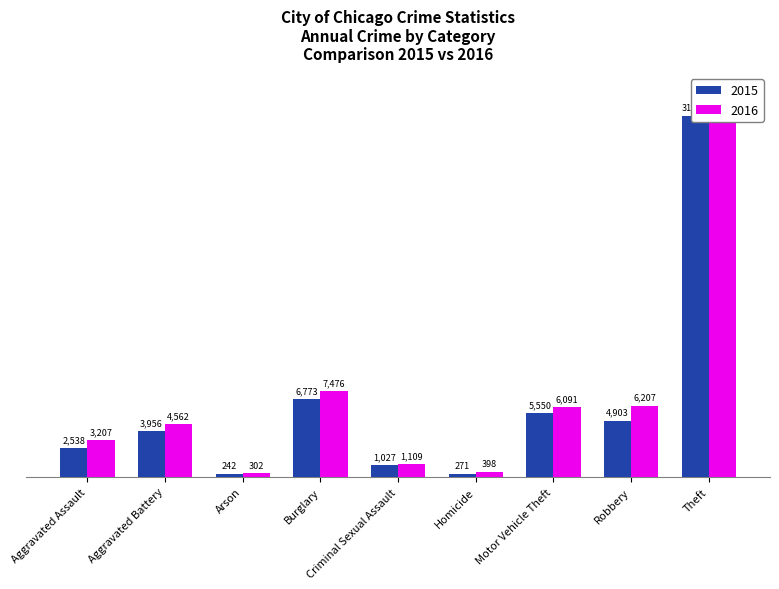

At how many categories does at least one series exceed 7181?

2